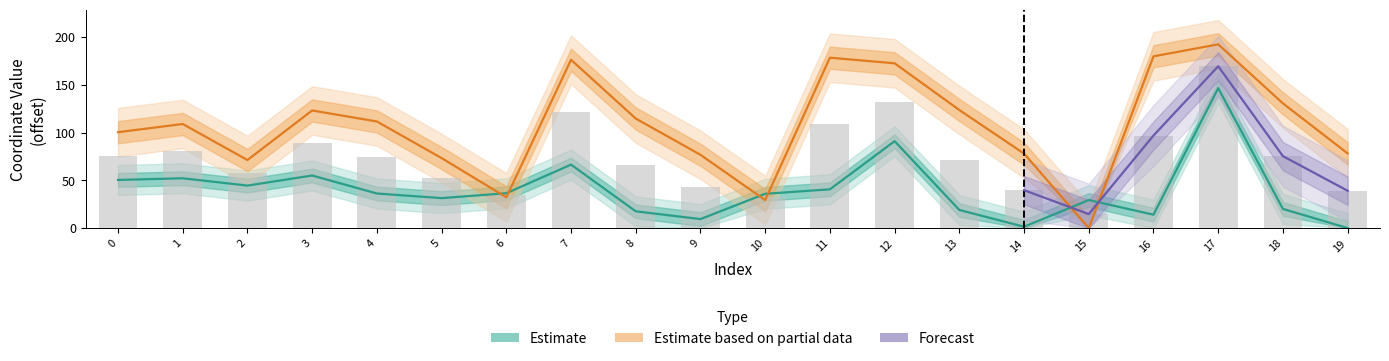

Is it true that y_vals equals 78.2 at 19?

True